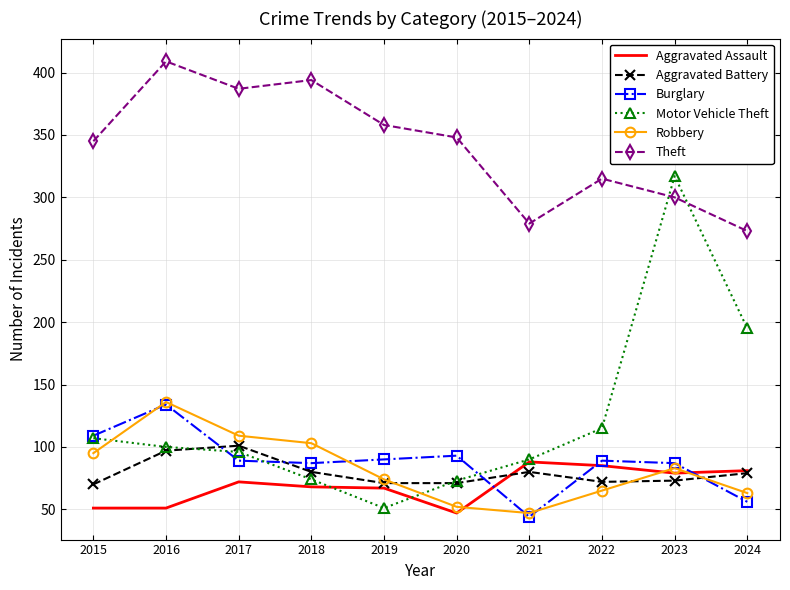

What is the difference between the Aggravated Battery values at 2021 and 2020?

9